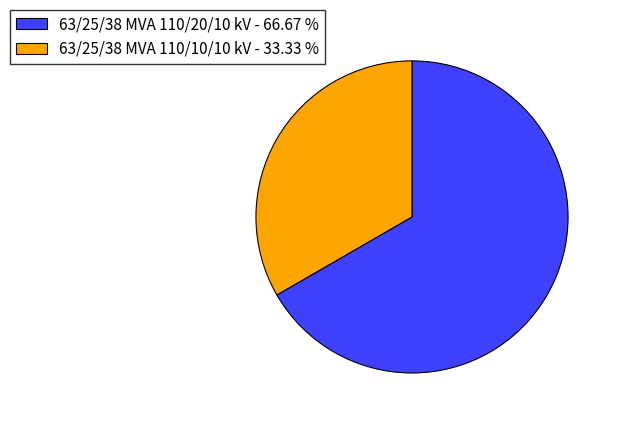

Does 63/25/38 MVA 110/20/10 kV account for over 50% of the chart?

Yes